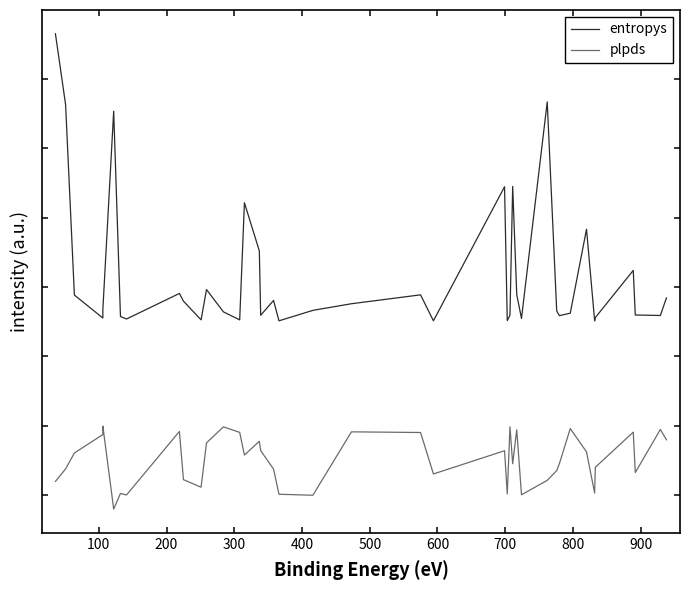

At how many categories does at least one series exceed 2?

40